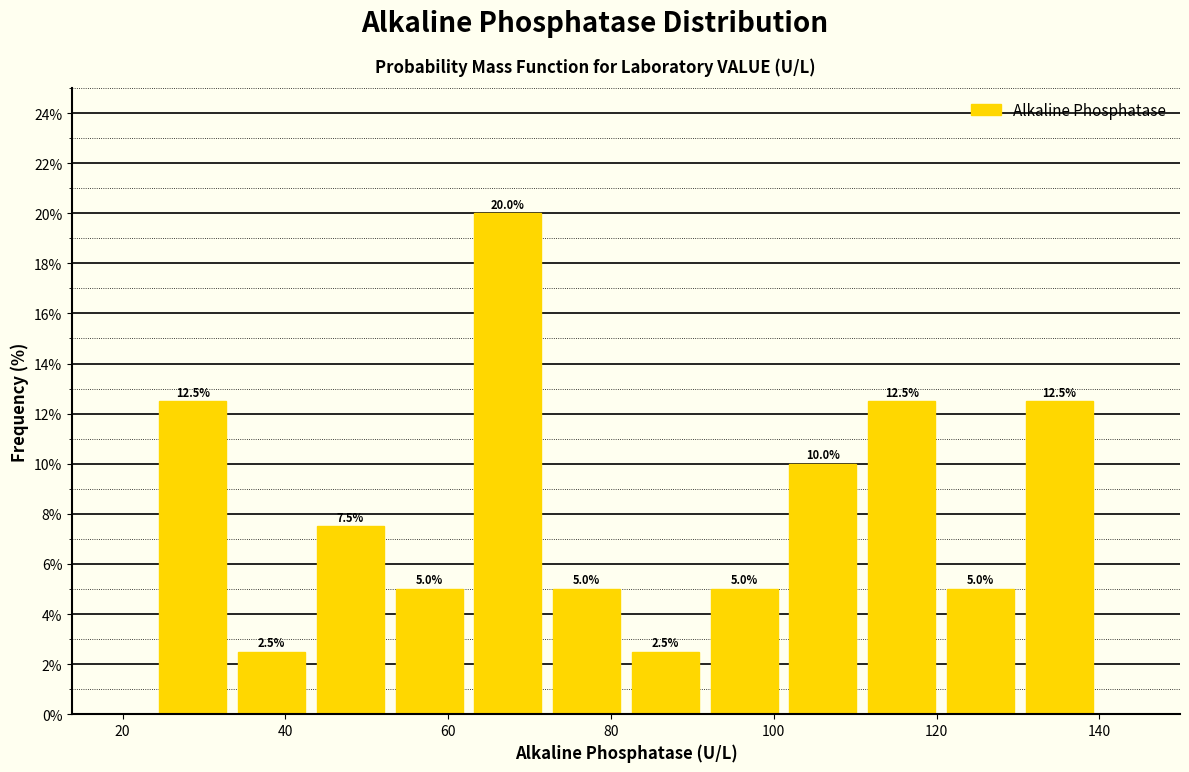

Reading left to right, transcribe this chart: for each bar, give the range it covers on the x-axis and its height. The bar edges are not printed on the chart, so give them approximately, as read against the axis.

24 to 34: 12.5
34 to 44: 2.5
44 to 52: 7.5
52 to 62: 5.0
62 to 72: 20.0
72 to 82: 5.0
82 to 92: 2.5
92 to 102: 5.0
102 to 110: 10.0
110 to 120: 12.5
120 to 130: 5.0
130 to 140: 12.5